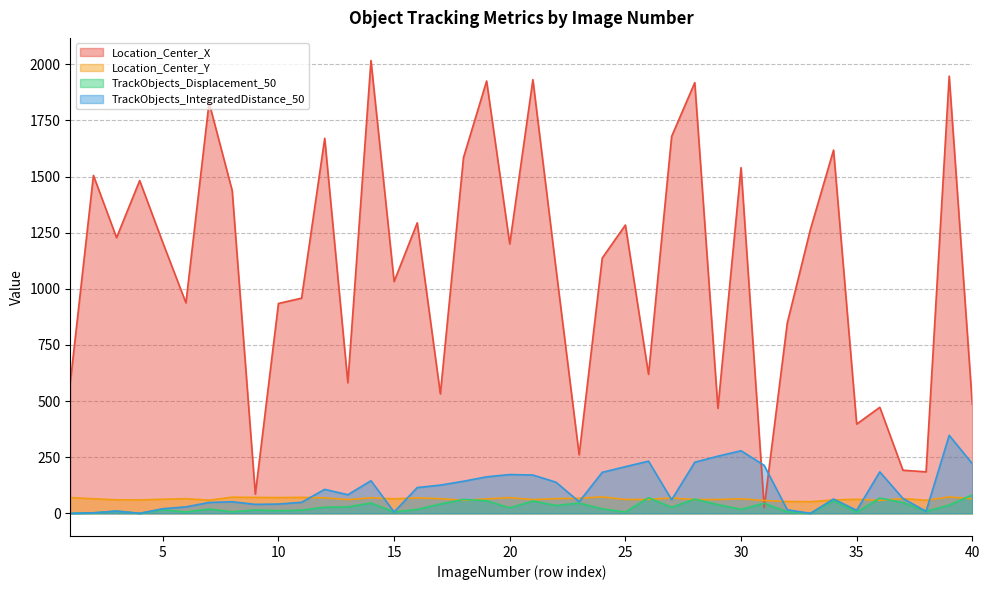

What is the sum of the TrackObjects_Displacement_50 values at 14 and 2?

48.2